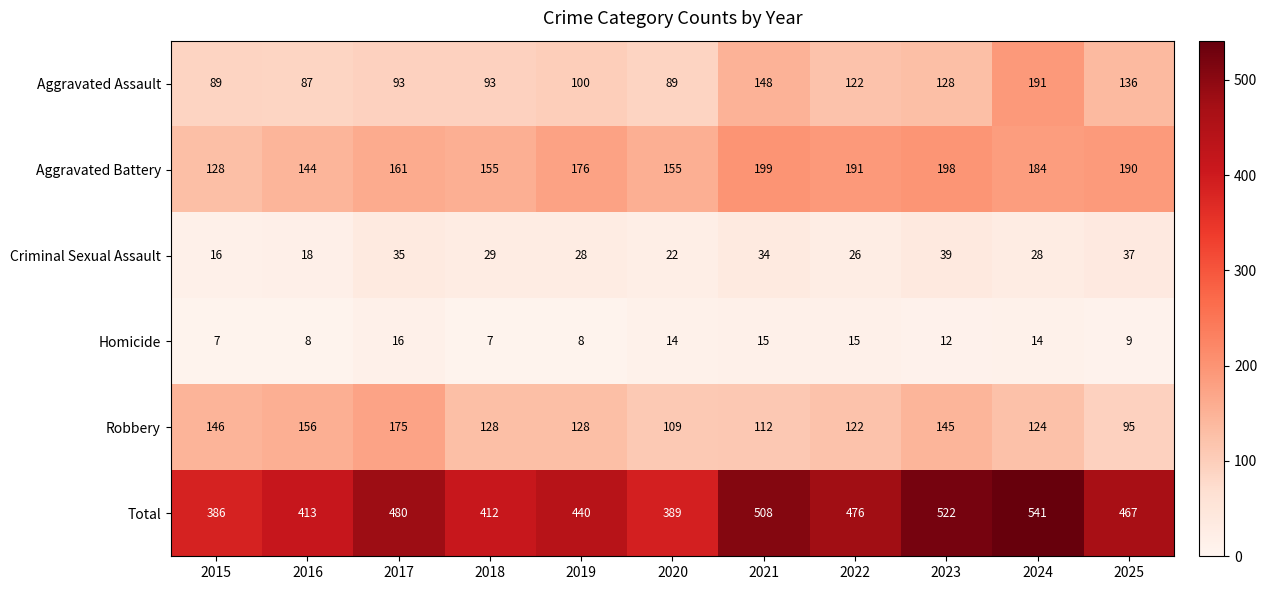

Where does the Criminal Sexual Assault series first go above 28?

2017